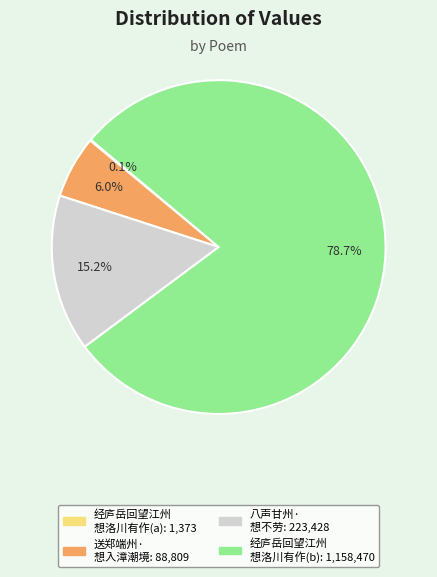

Is there a majority slice in this chart?

Yes